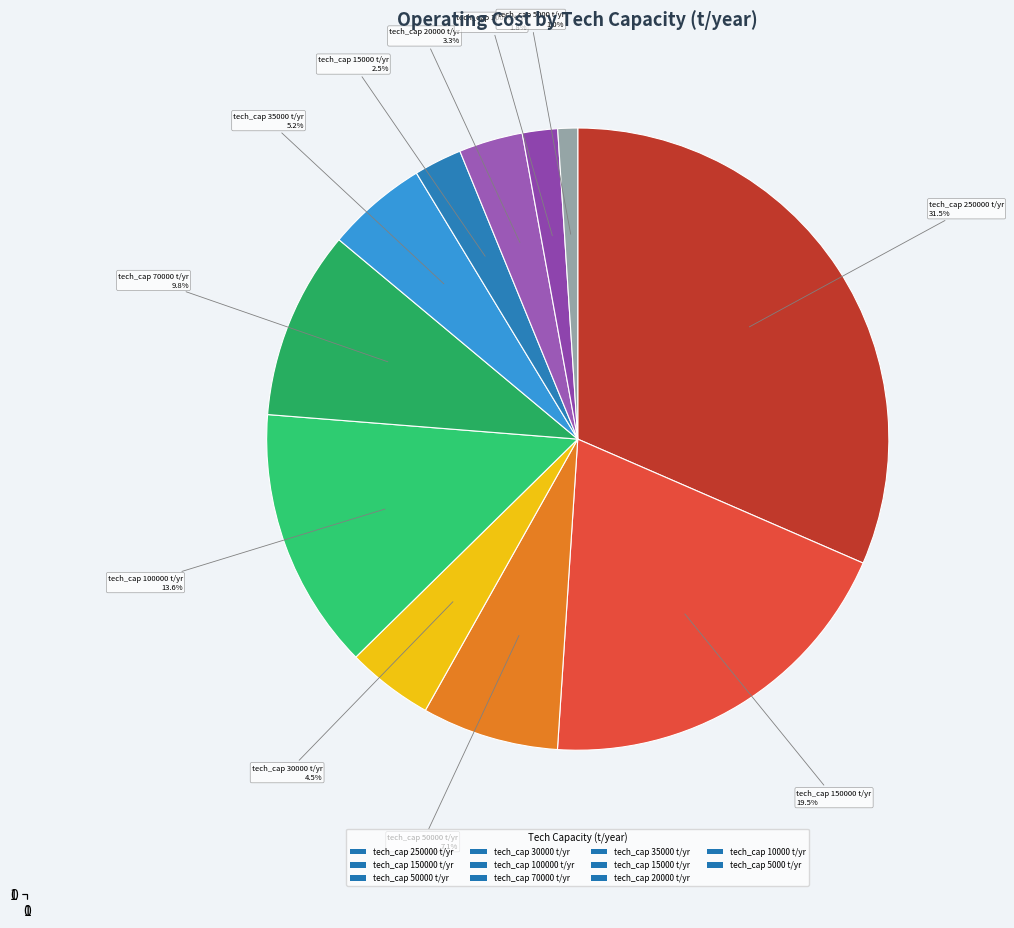

Does tech_cap 20000 t/yr account for over 50% of the chart?

No